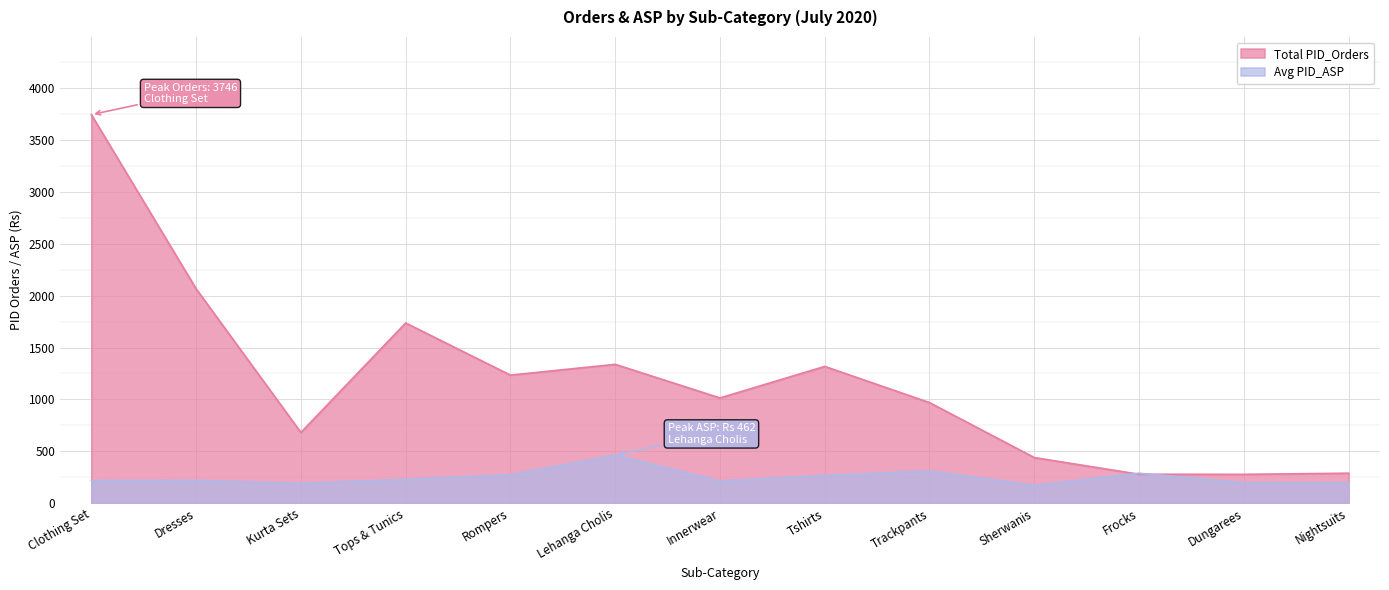

The Avg PID_ASP series shows 462 at Lehanga Cholis. True or false?

True